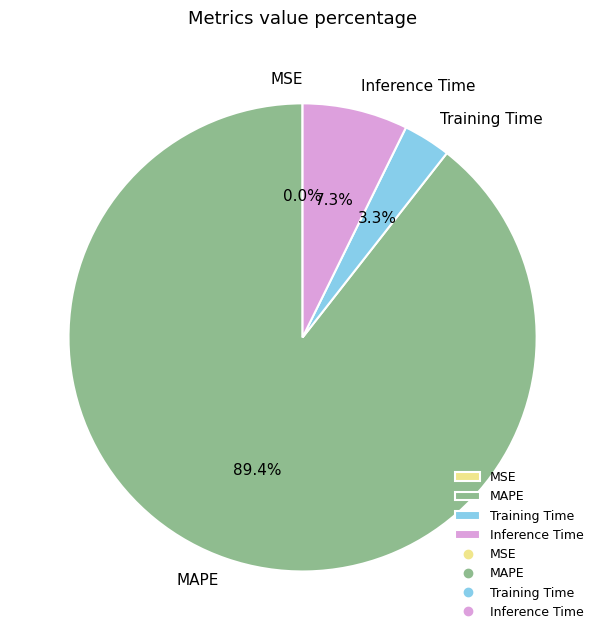

Between MAPE and Training Time, which is larger?

MAPE